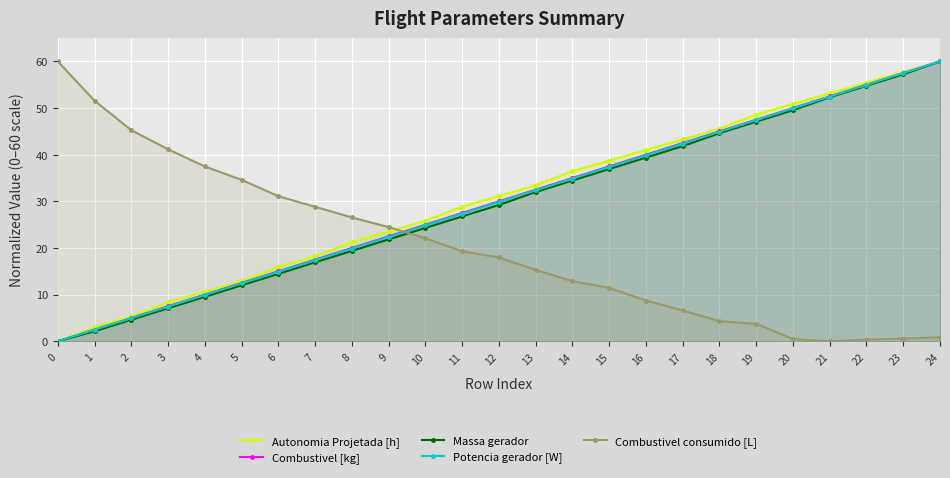

Is the value of Autonomia Projetada [h] at 8 greater than the value of Combustivel [kg] at 3?

Yes